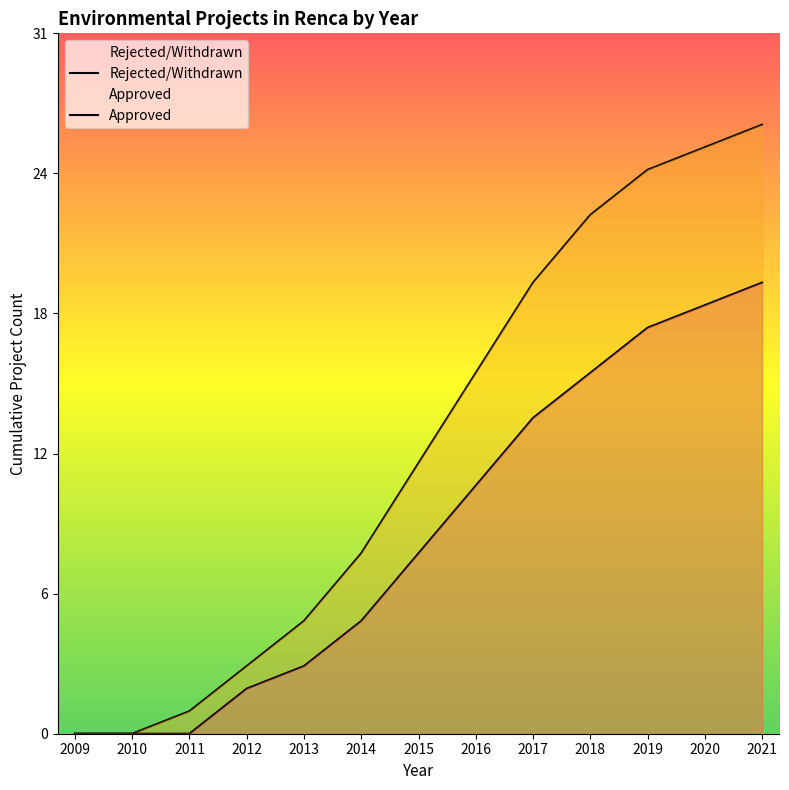

At how many categories does at least one series exceed 14?

6